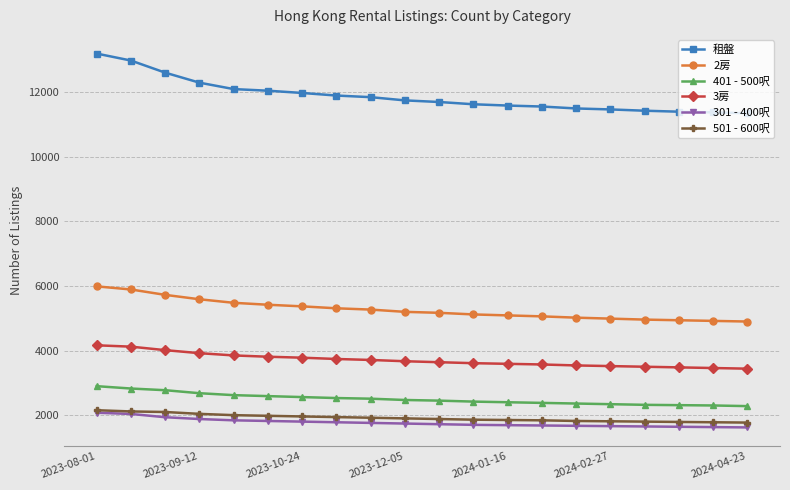

True or false: 租盤 and 401 - 500呎 cross at least once.

False